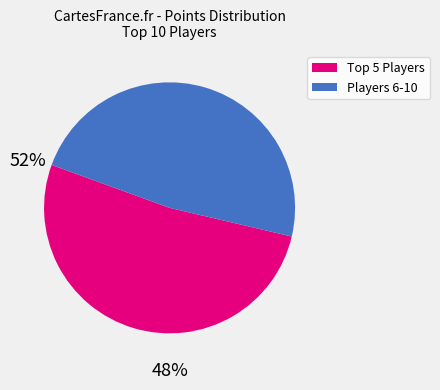

Is there any slice that represents more than half of the pie?

Yes